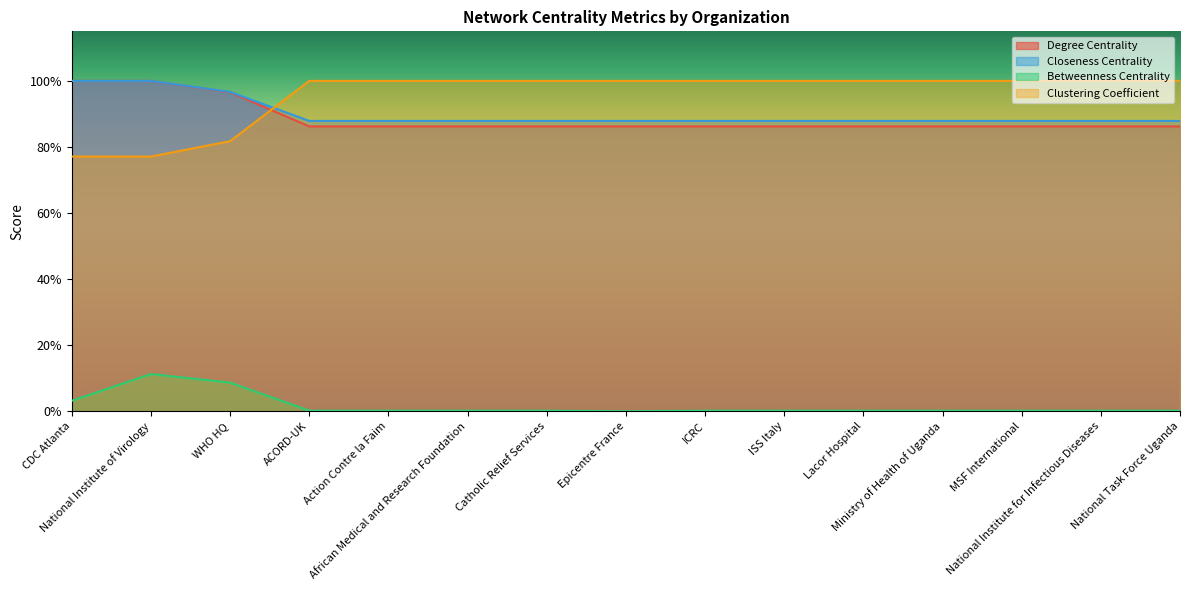

Reading left to right, what are all the values shown in this chart?

Degree Centrality: CDC Atlanta=1.0	National Institute of Virology=1.0	WHO HQ=1.0	ACORD-UK=0.9	Action Contre la Faim=0.9	African Medical and Research Foundation=0.9	Catholic Relief Services=0.9	Epicentre France=0.9	ICRC=0.9	ISS Italy=0.9	Lacor Hospital=0.9	Ministry of Health of Uganda=0.9	MSF International=0.9	National Institute for Infectious Diseases=0.9	National Task Force Uganda=0.9
Closeness Centrality: CDC Atlanta=1.0	National Institute of Virology=1.0	WHO HQ=1.0	ACORD-UK=0.9	Action Contre la Faim=0.9	African Medical and Research Foundation=0.9	Catholic Relief Services=0.9	Epicentre France=0.9	ICRC=0.9	ISS Italy=0.9	Lacor Hospital=0.9	Ministry of Health of Uganda=0.9	MSF International=0.9	National Institute for Infectious Diseases=0.9	National Task Force Uganda=0.9
Betweenness Centrality: CDC Atlanta=0.0	National Institute of Virology=0.1	WHO HQ=0.1	ACORD-UK=0.0	Action Contre la Faim=0.0	African Medical and Research Foundation=0.0	Catholic Relief Services=0.0	Epicentre France=0.0	ICRC=0.0	ISS Italy=0.0	Lacor Hospital=0.0	Ministry of Health of Uganda=0.0	MSF International=0.0	National Institute for Infectious Diseases=0.0	National Task Force Uganda=0.0
Clustering Coefficient: CDC Atlanta=0.8	National Institute of Virology=0.8	WHO HQ=0.8	ACORD-UK=1.0	Action Contre la Faim=1.0	African Medical and Research Foundation=1.0	Catholic Relief Services=1.0	Epicentre France=1.0	ICRC=1.0	ISS Italy=1.0	Lacor Hospital=1.0	Ministry of Health of Uganda=1.0	MSF International=1.0	National Institute for Infectious Diseases=1.0	National Task Force Uganda=1.0